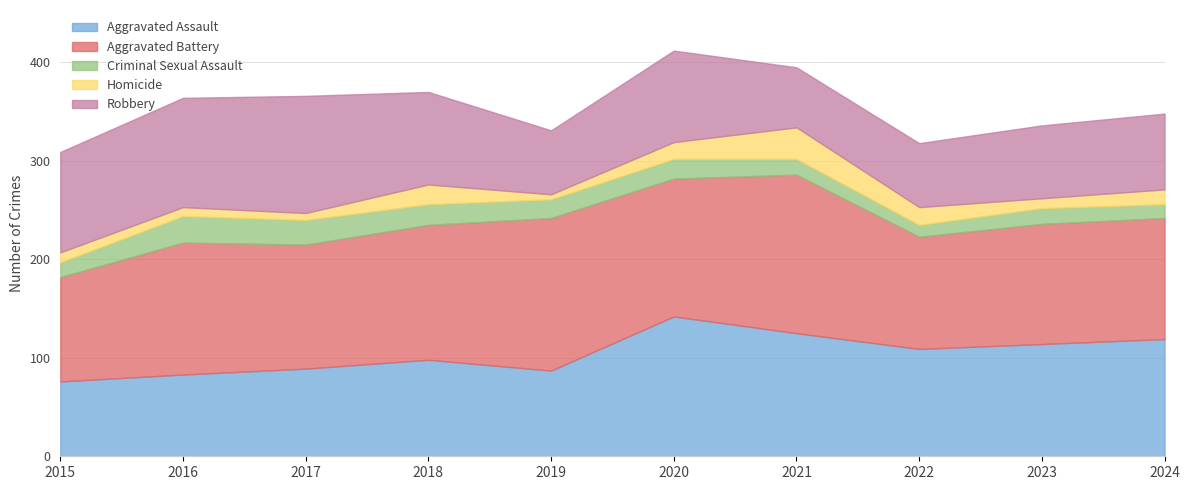

How many lines are shown in the chart?

5